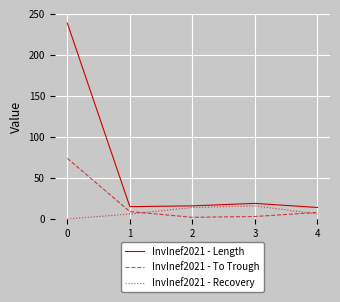

List the series in order of their overall mean, lowest first.

InvInef2021 - Recovery, InvInef2021 - To Trough, InvInef2021 - Length